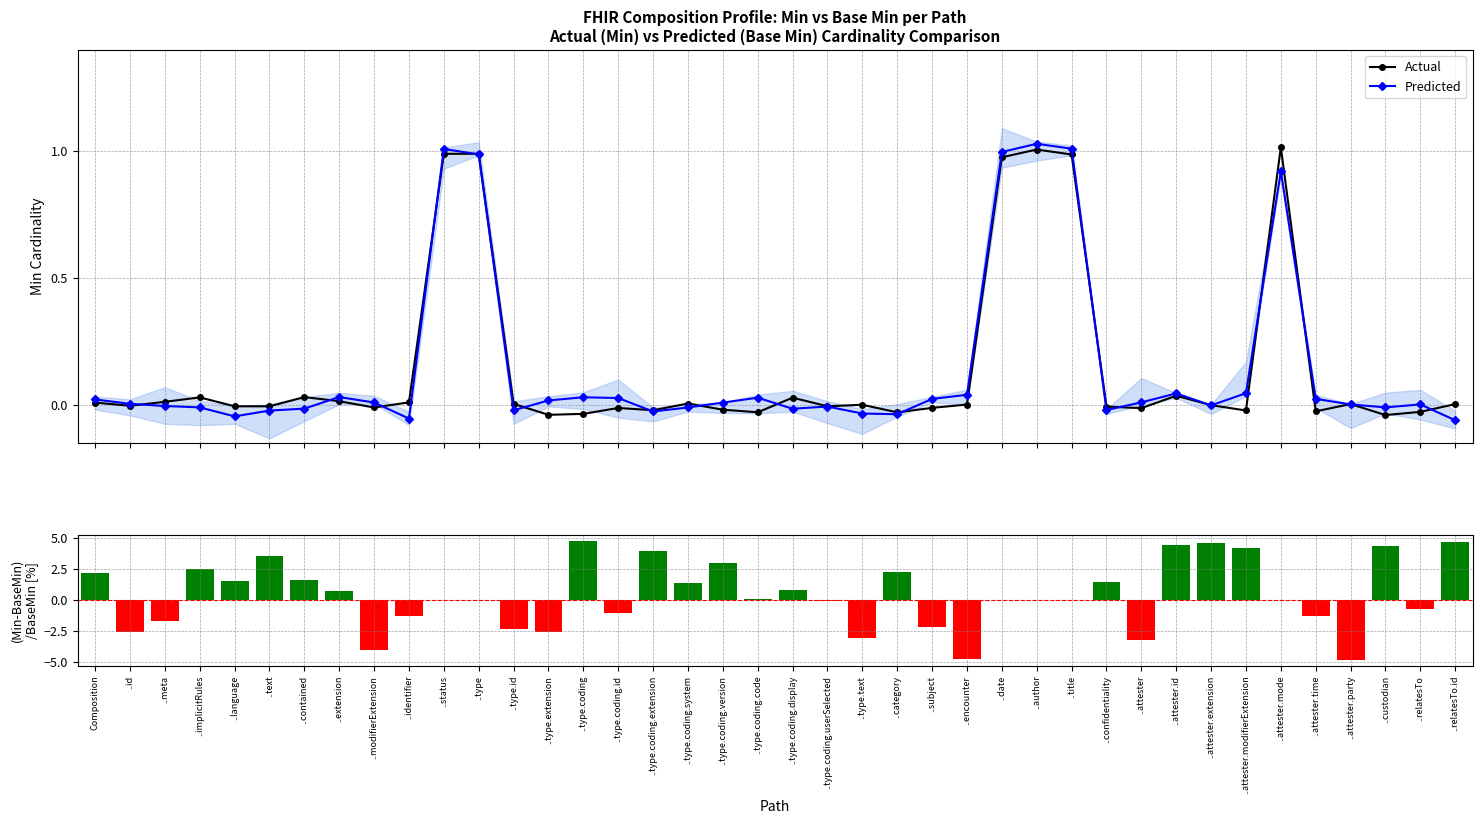

What position from the left is ..author?

28